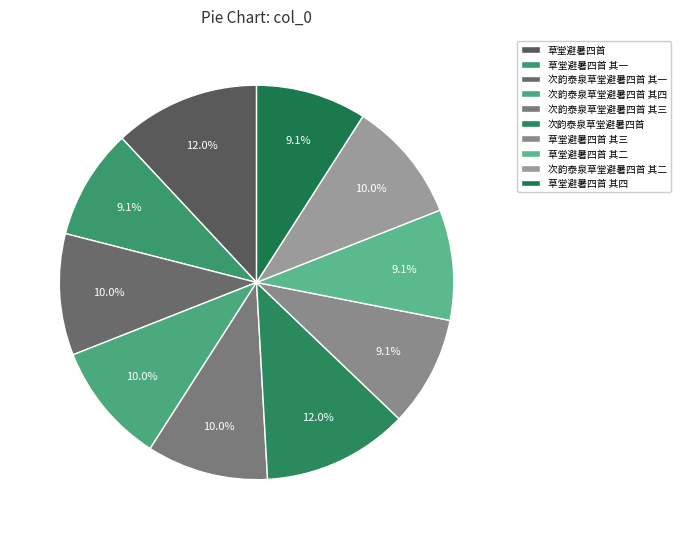

What is the total percentage of 次韵泰泉草堂避暑四首 其一 and 次韵泰泉草堂避暑四首 其四?

19.9%